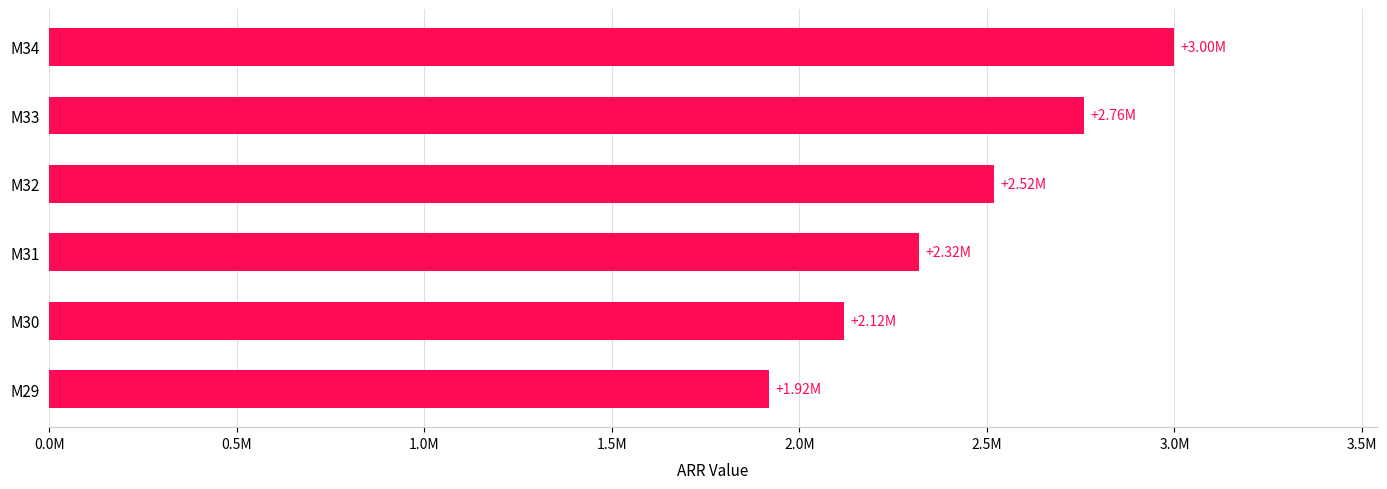

What is the greatest value displayed?

3000000